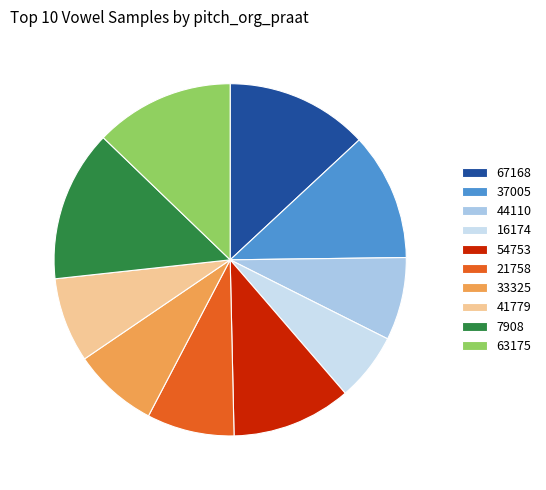

Does any single category account for the majority?

No